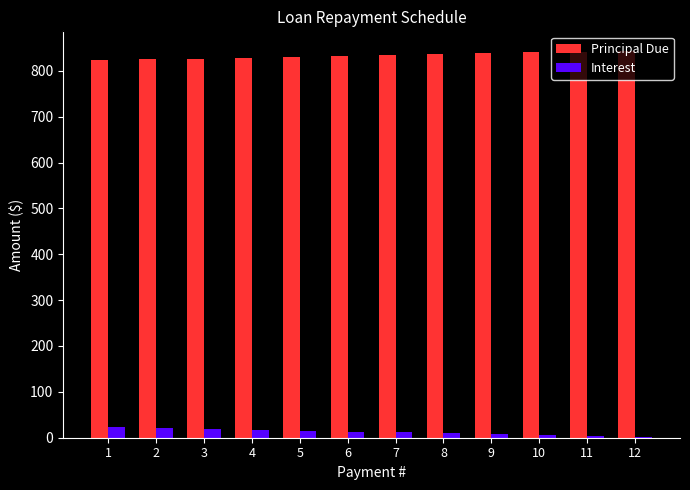

Is the value of Principal Due at 3 greater than the value of Interest at 12?

Yes